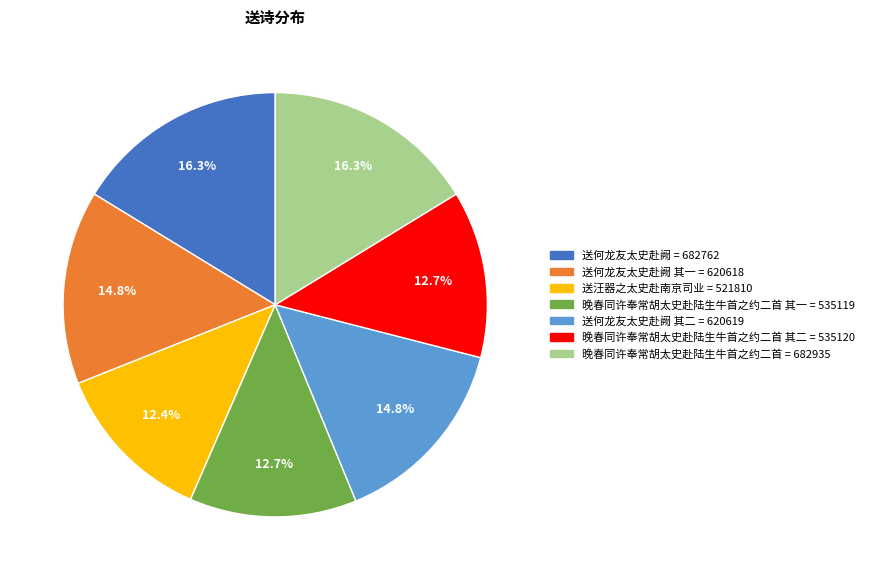

How many slices are in this pie chart?

7